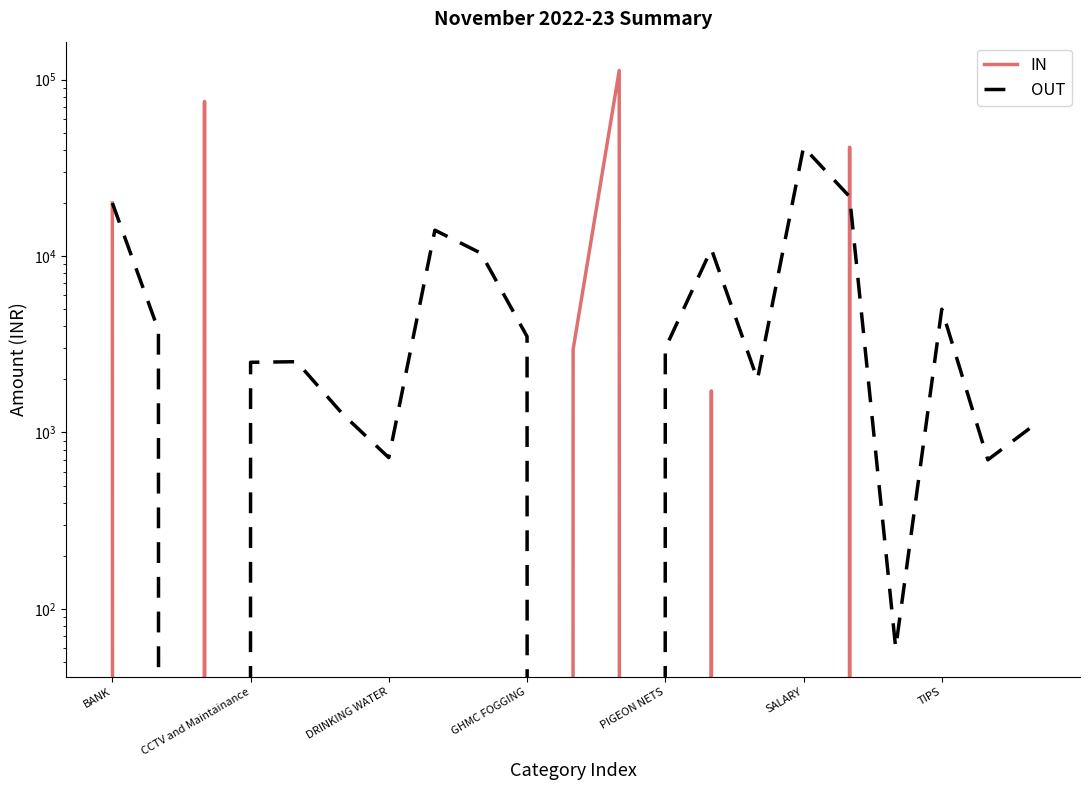

What is the highest value of the OUT series?

41500.0